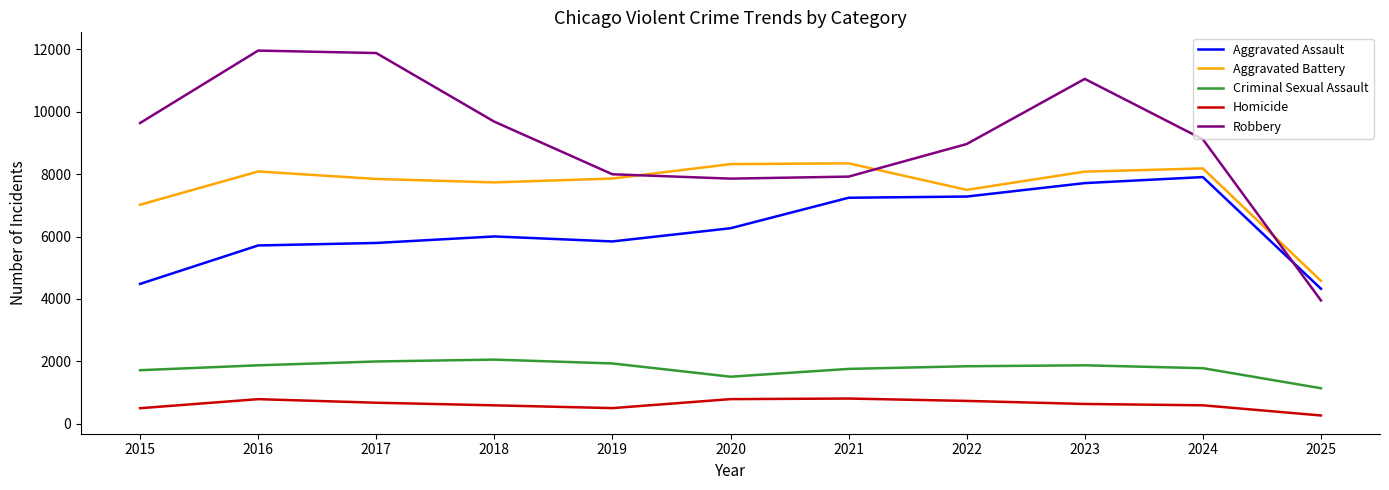

Is the value of Homicide at 2016 greater than the value of Aggravated Battery at 2024?

No